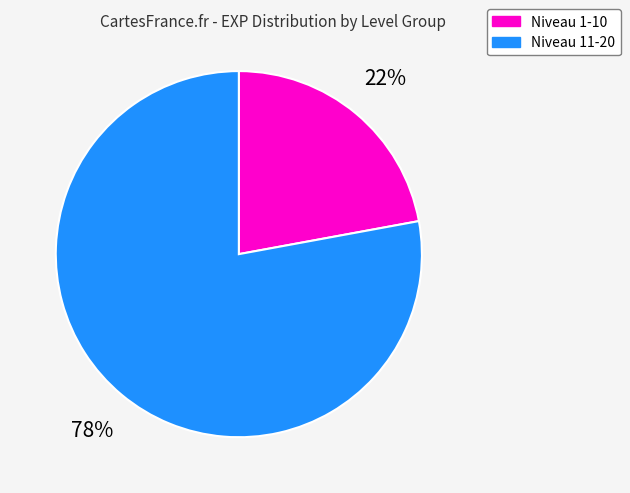

Is there a majority slice in this chart?

Yes